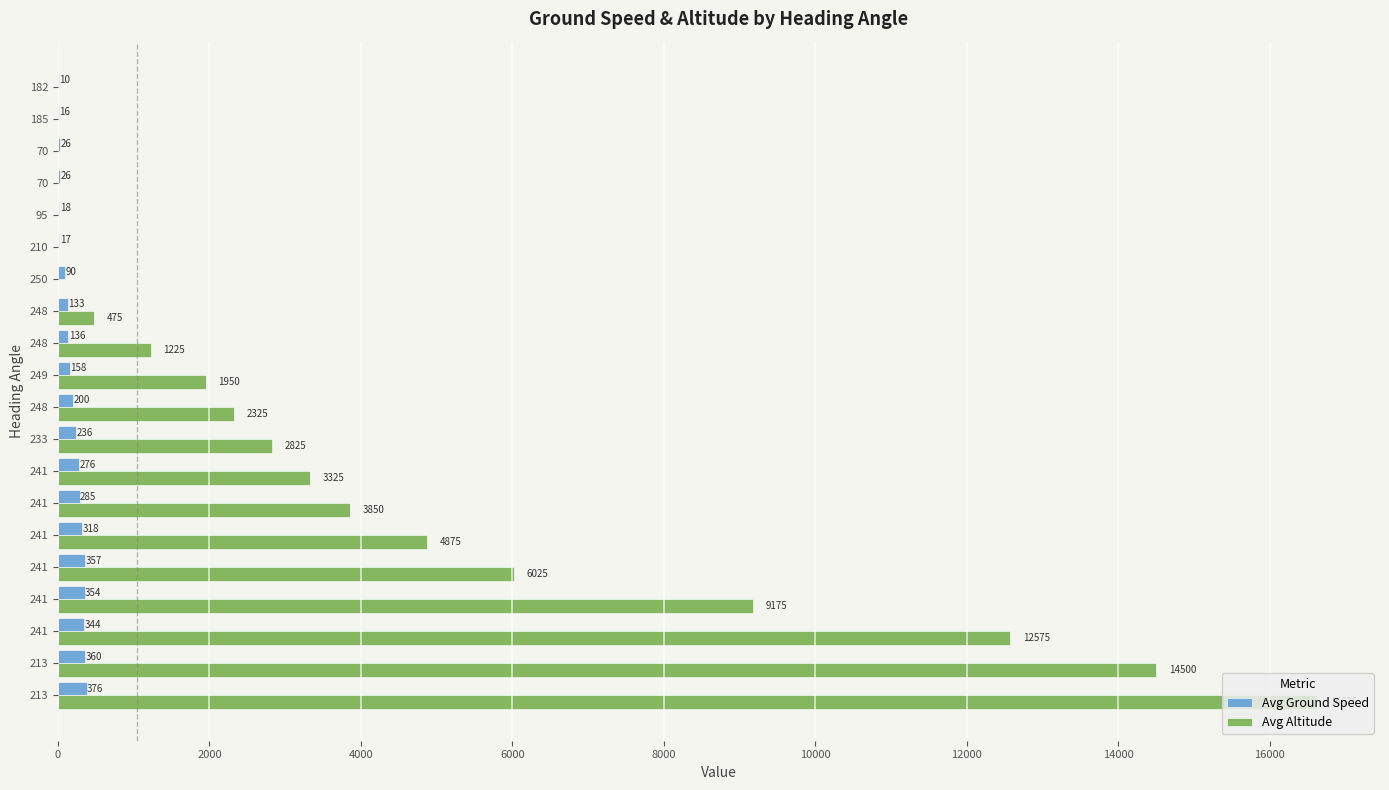

How many values in Avg Altitude are above zero?

13